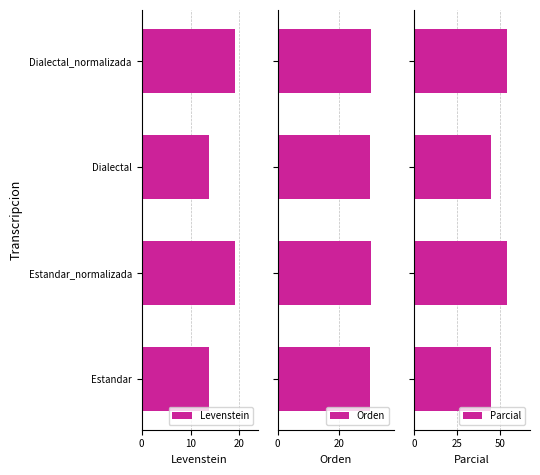

Is it true that Levenstein equals 33.0 at Estandar_normalizada?

False